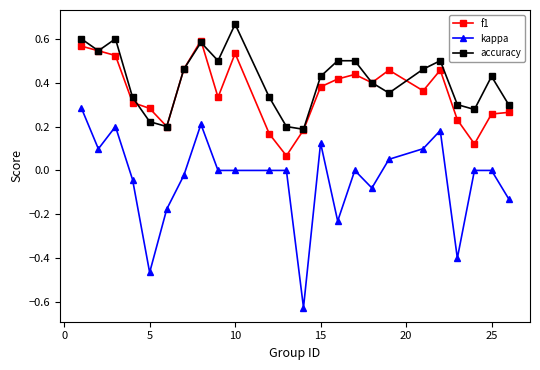

How many interior local valleys does the accuracy series have?

6